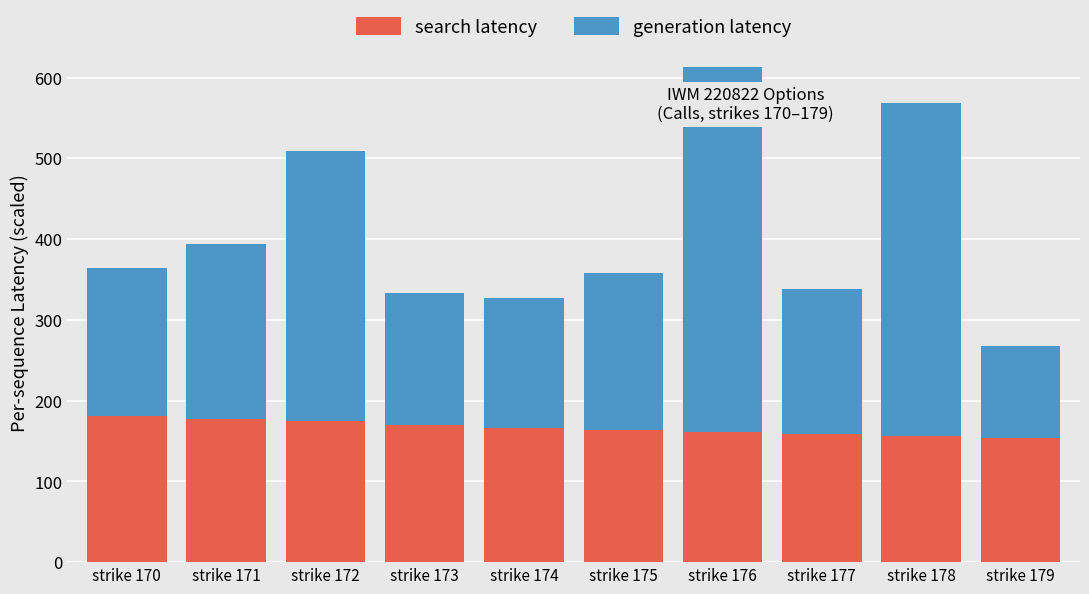

How many data points does each series have?

10